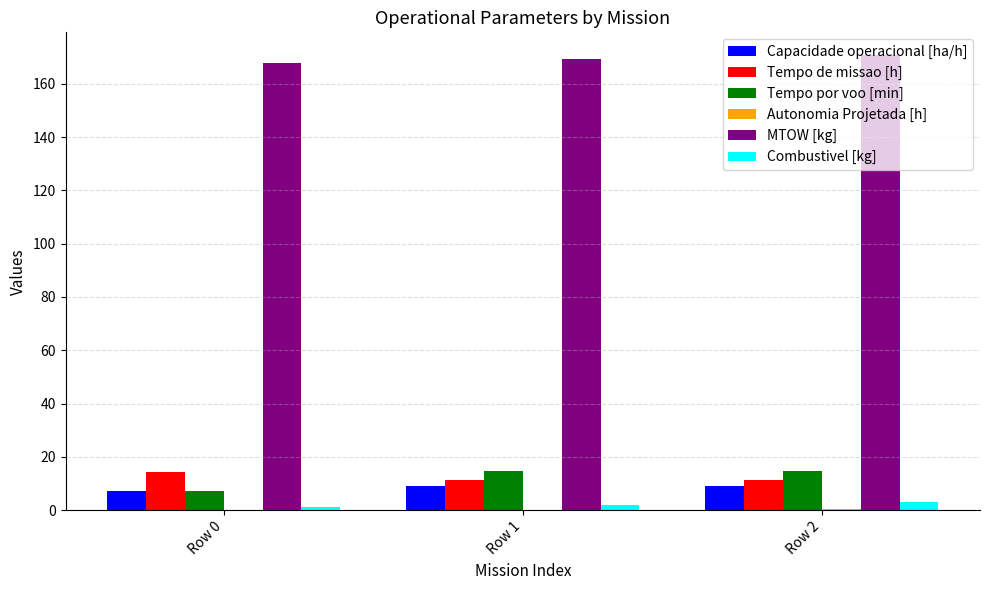

What is the maximum value for Capacidade operacional [ha/h]?

8.9